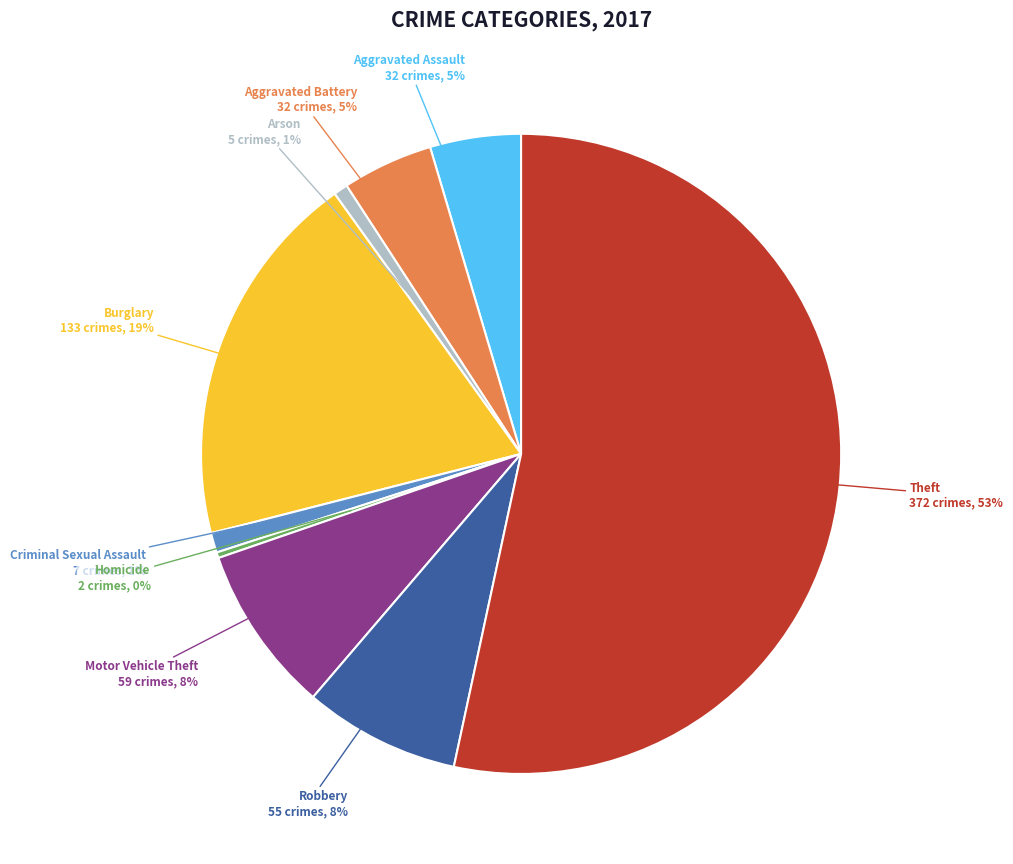

How many segments does this pie chart have?

9